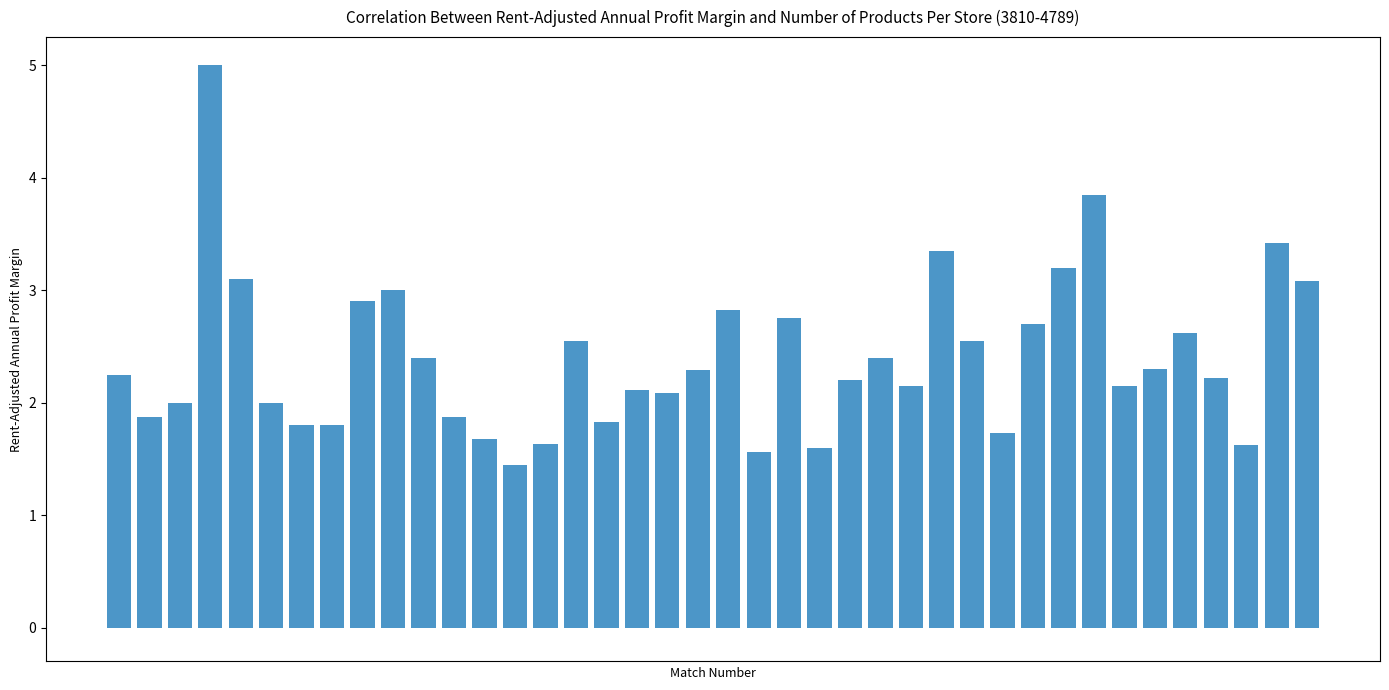

What is the greatest value displayed?

5.0